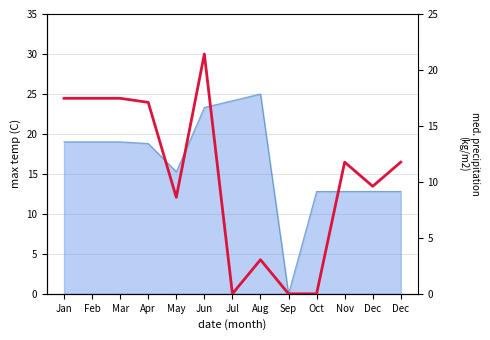

Between Nov and Jun, which is larger?

Jun